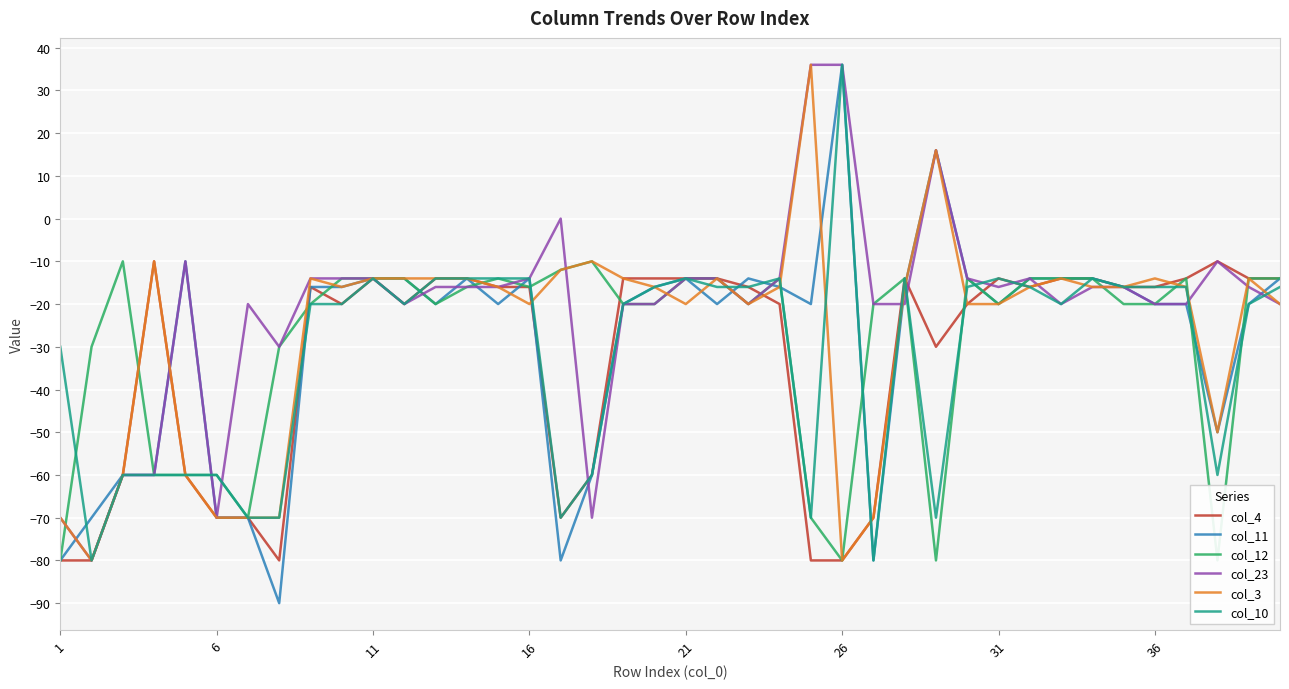

What is the minimum value shown in the chart?

-90